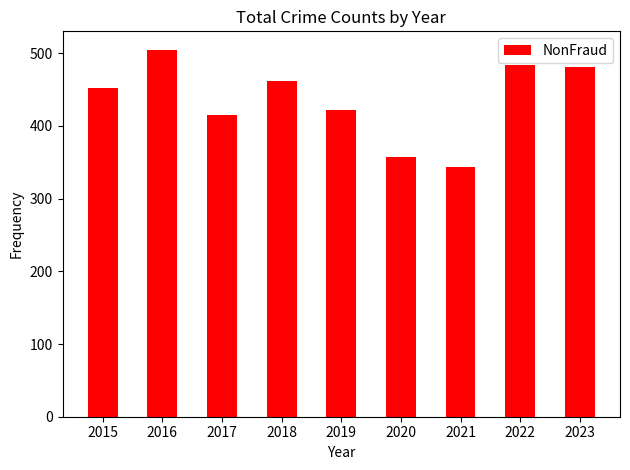

The value at 2019 is 755. True or false?

False